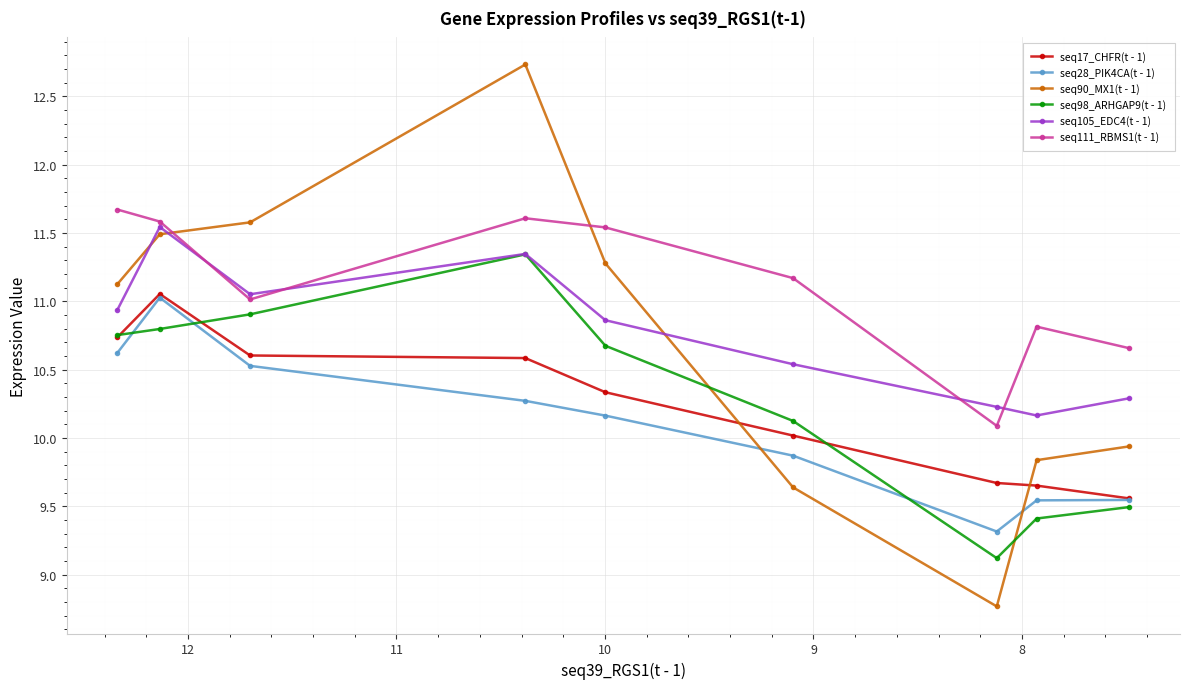

What is the difference between the highest and lowest values at 8?

0.8